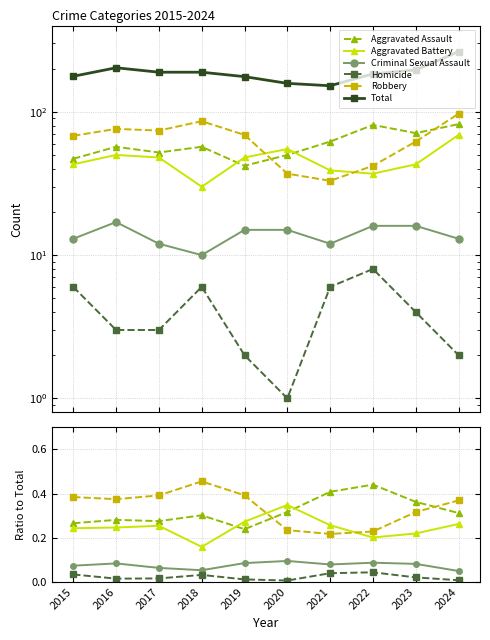

How many interior local peaks does the Aggravated Battery series have?

2